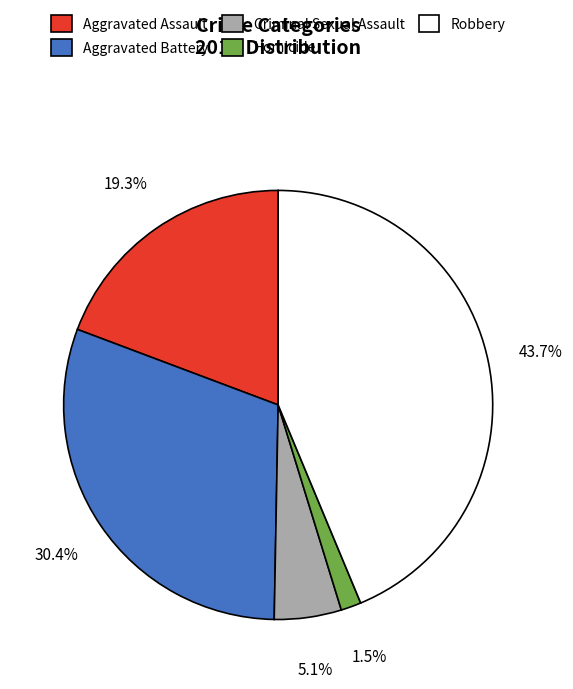

Is there any slice that represents more than half of the pie?

No